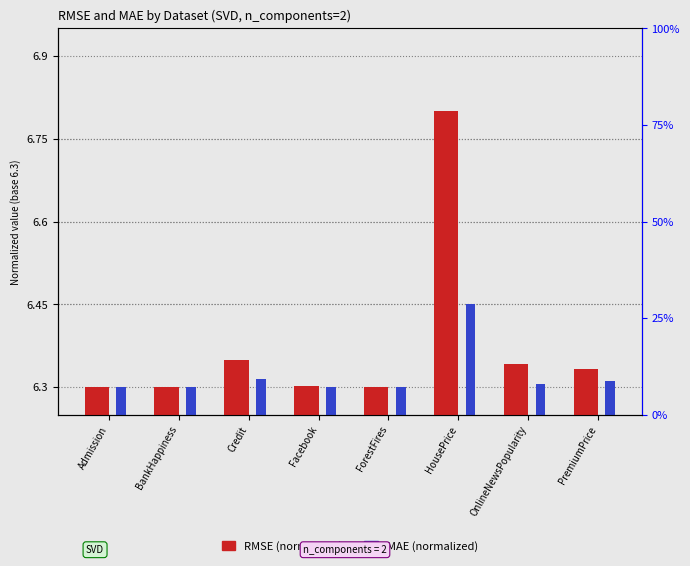

What is the label of the 4th bar from the left?

Facebook